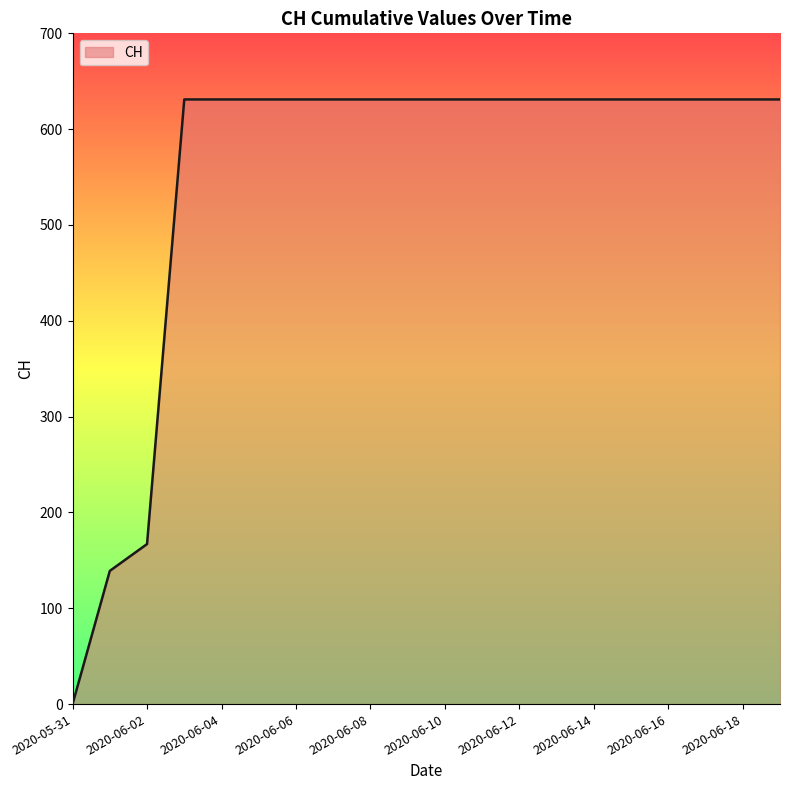

How many distinct data groups are displayed?

1